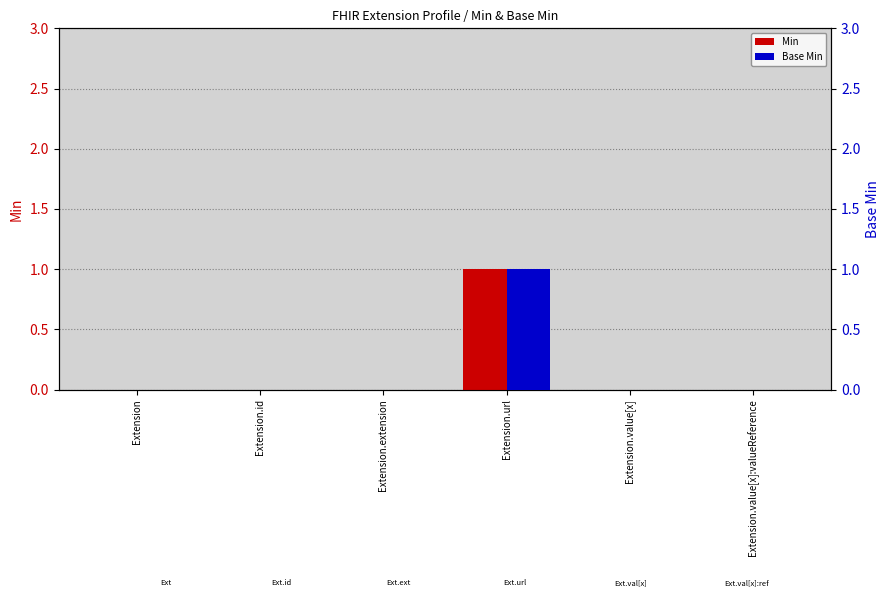

How many series are shown in this chart?

2